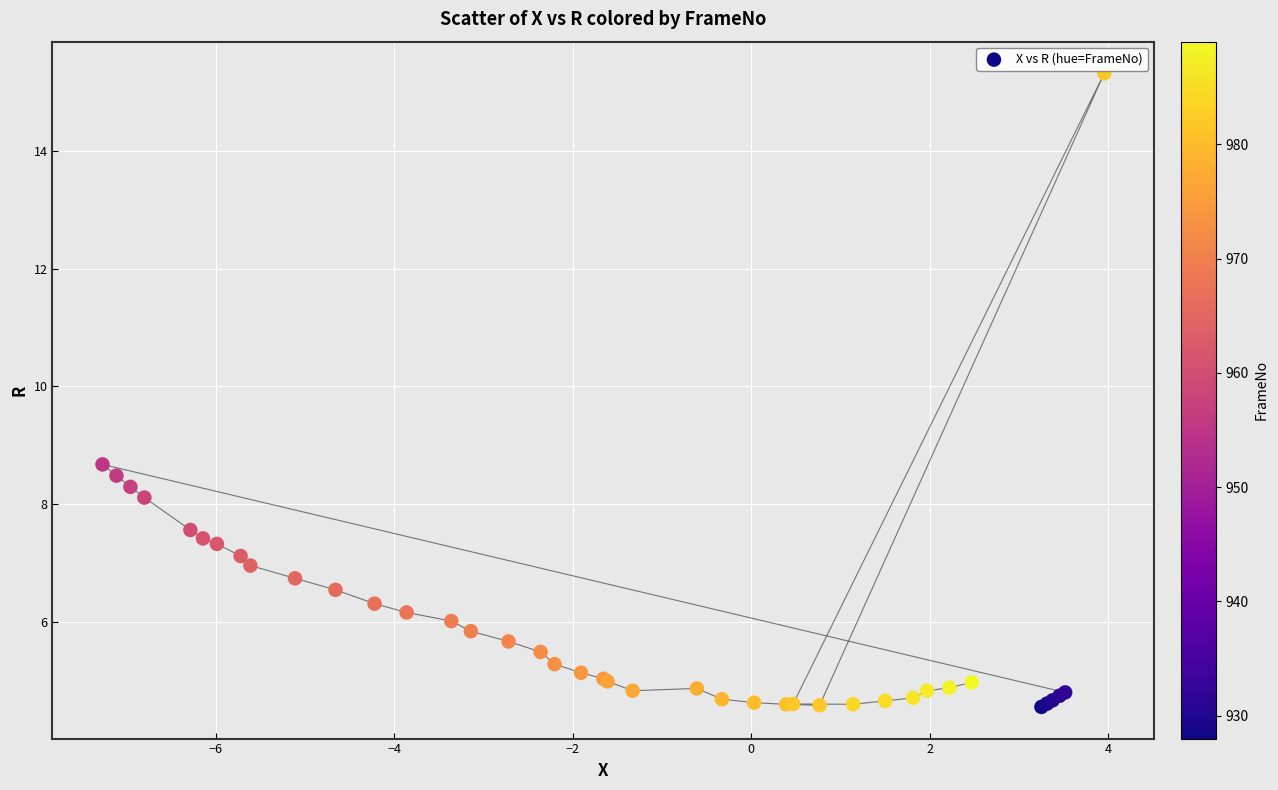

What Y value in the scatter plot is closest to 9?

8.7